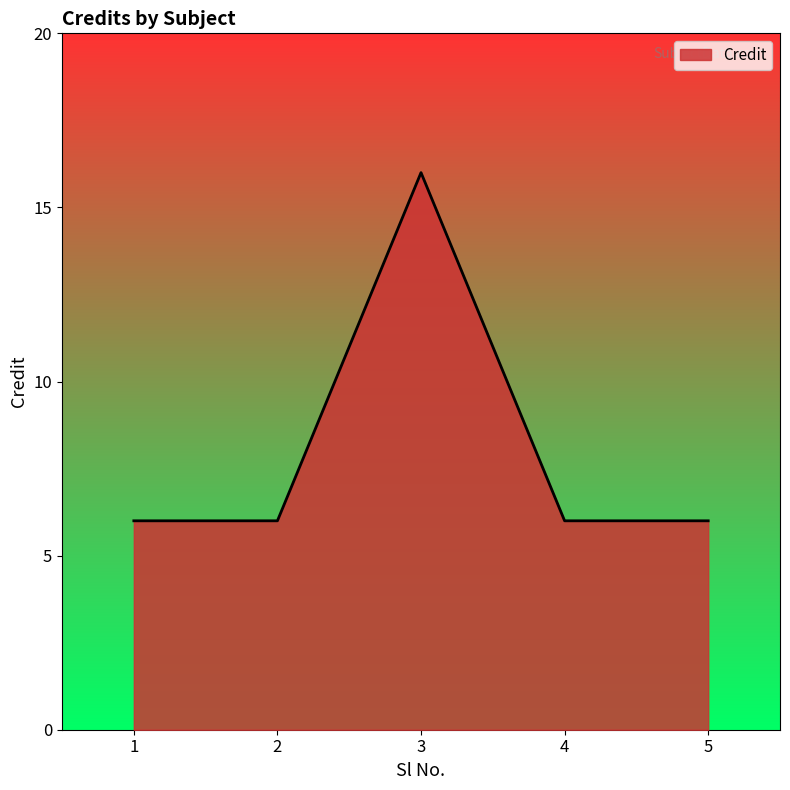

Count the values in the range 6 to 7.

4